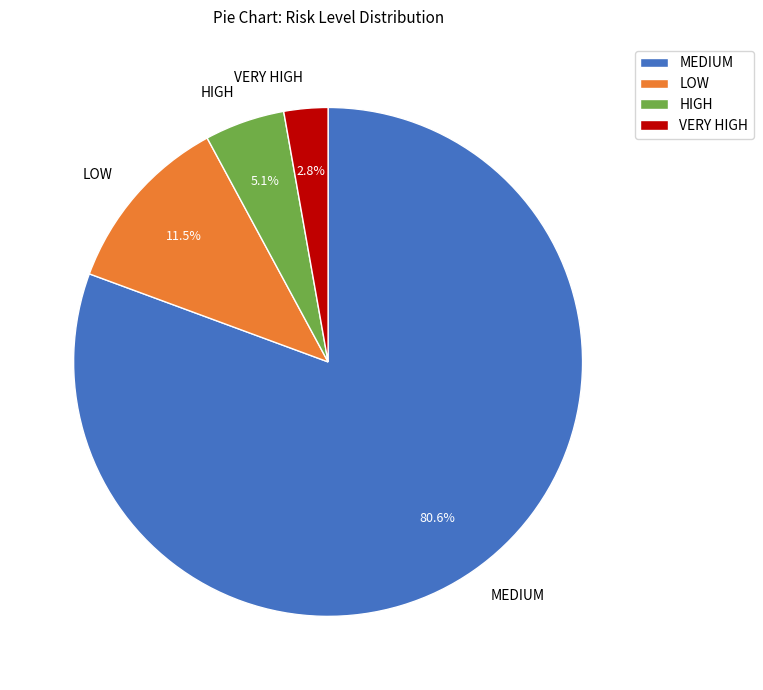

To the nearest percent, what is the average slice percentage?

25%